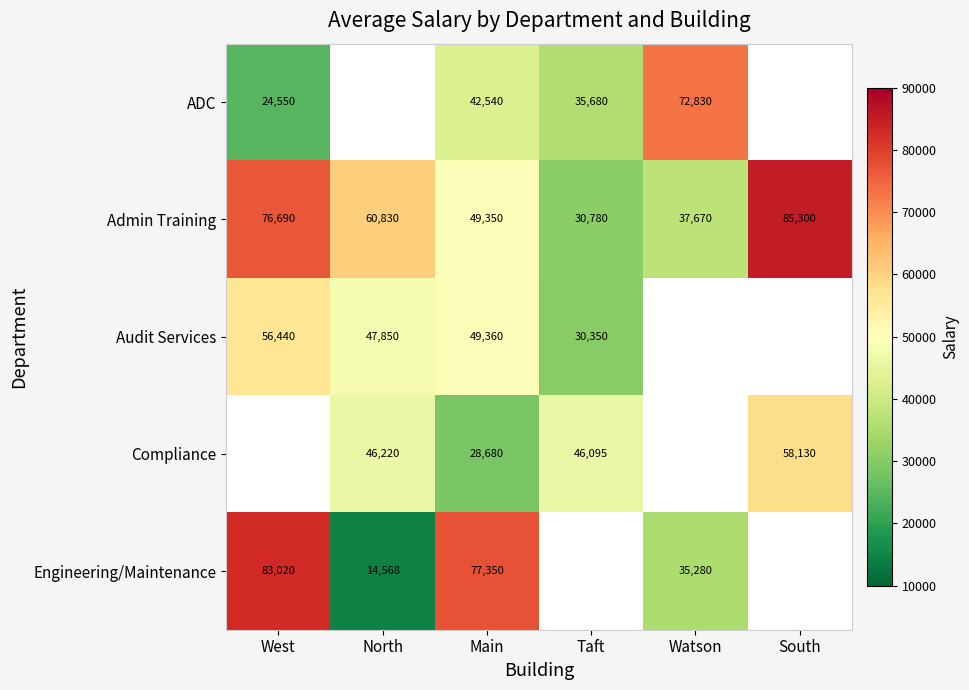

At which label does Admin Training first exceed 60830?

West